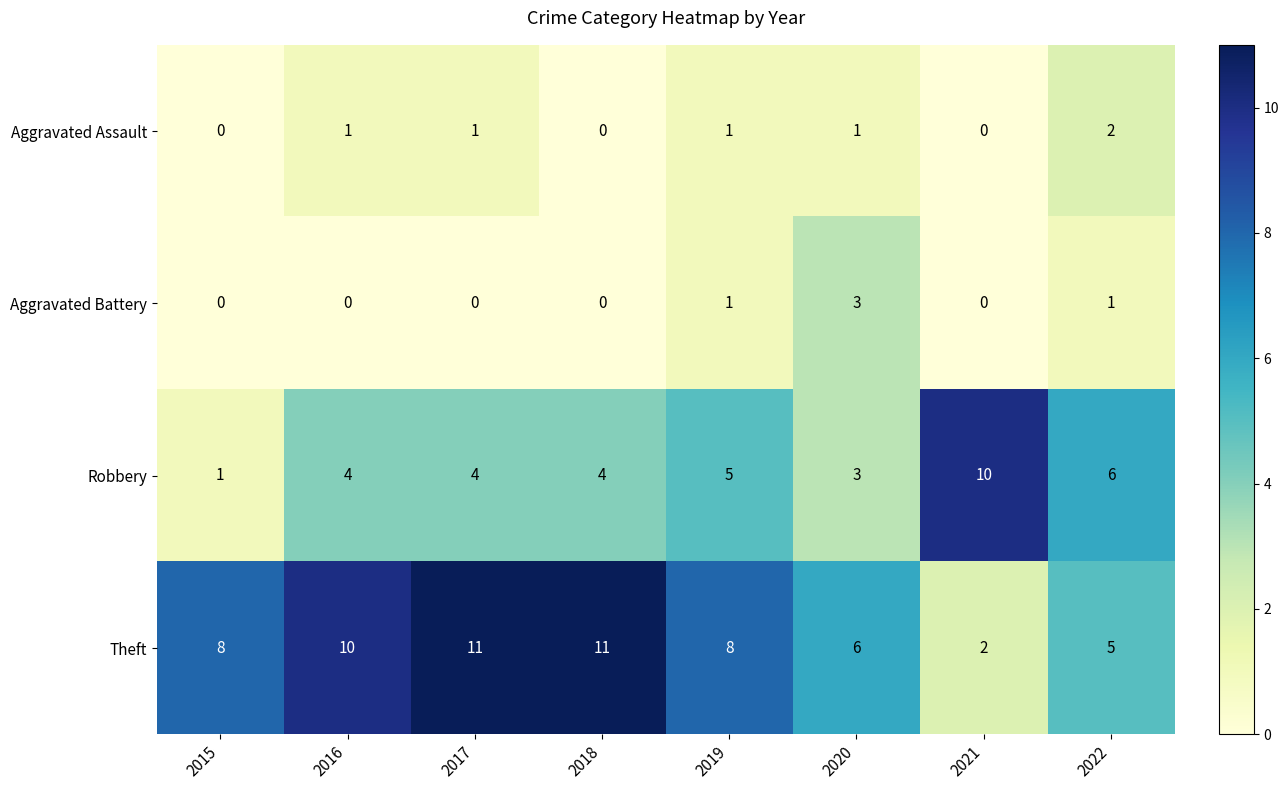

Which category has the lowest value in the Robbery series?

2015